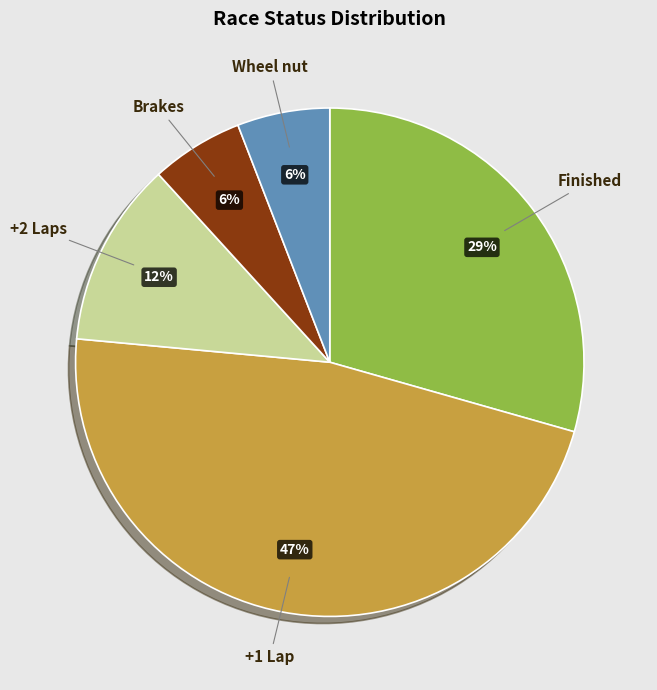

To the nearest percent, what is the average slice percentage?

20%